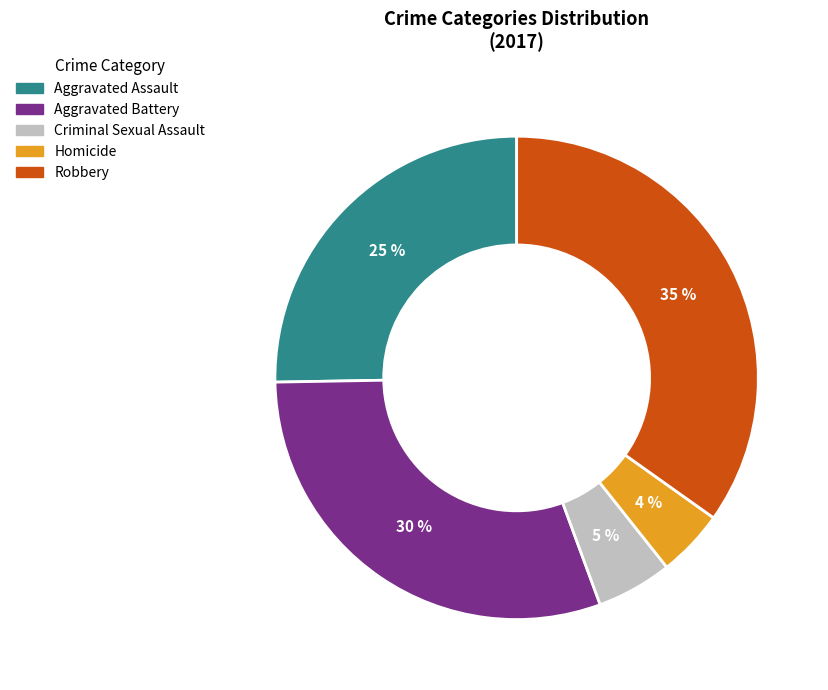

How many segments does this pie chart have?

5